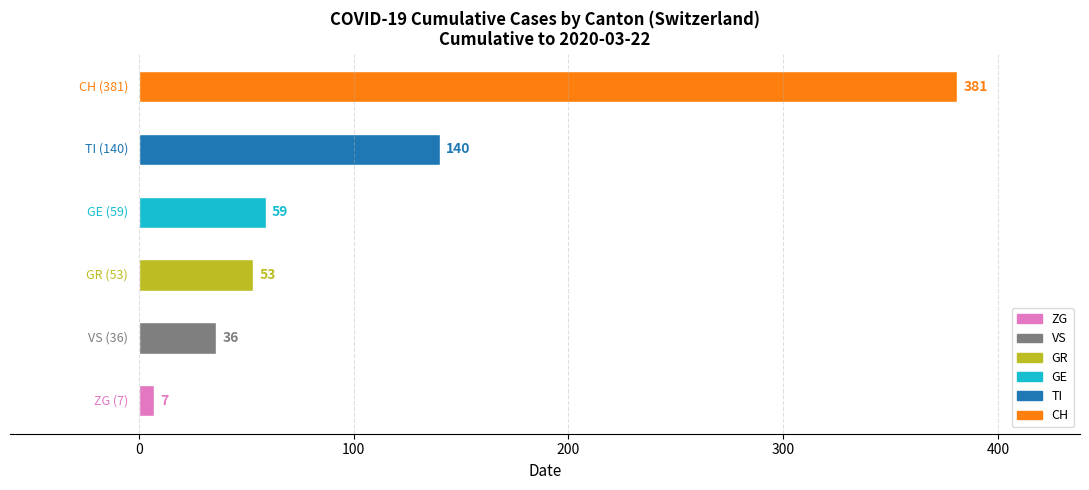

What is the difference between the maximum and minimum values?

374